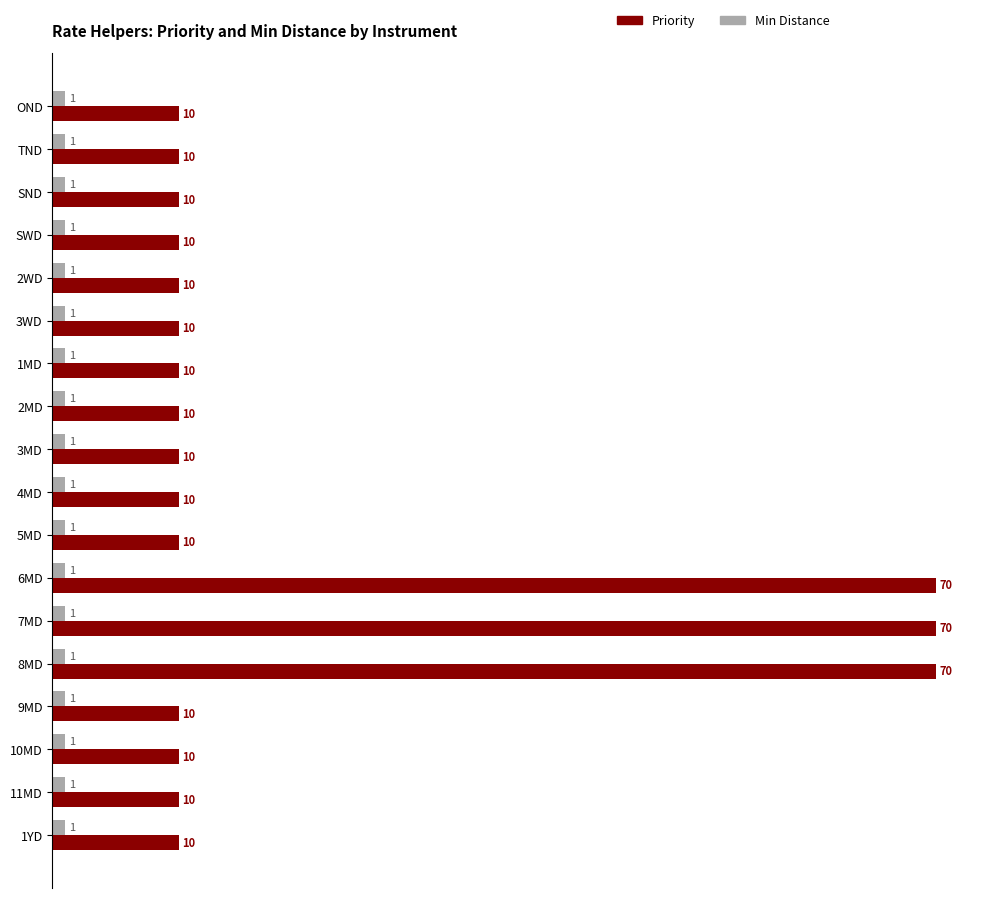

Which series has the widest spread of values?

Priority